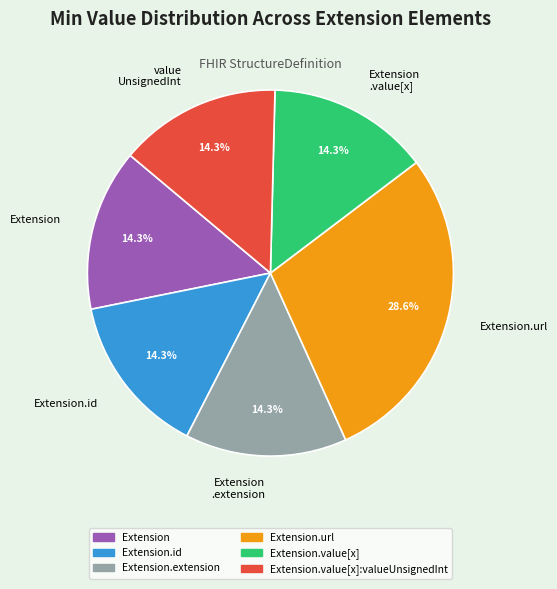

Which category has the biggest portion of the pie?

Extension.url